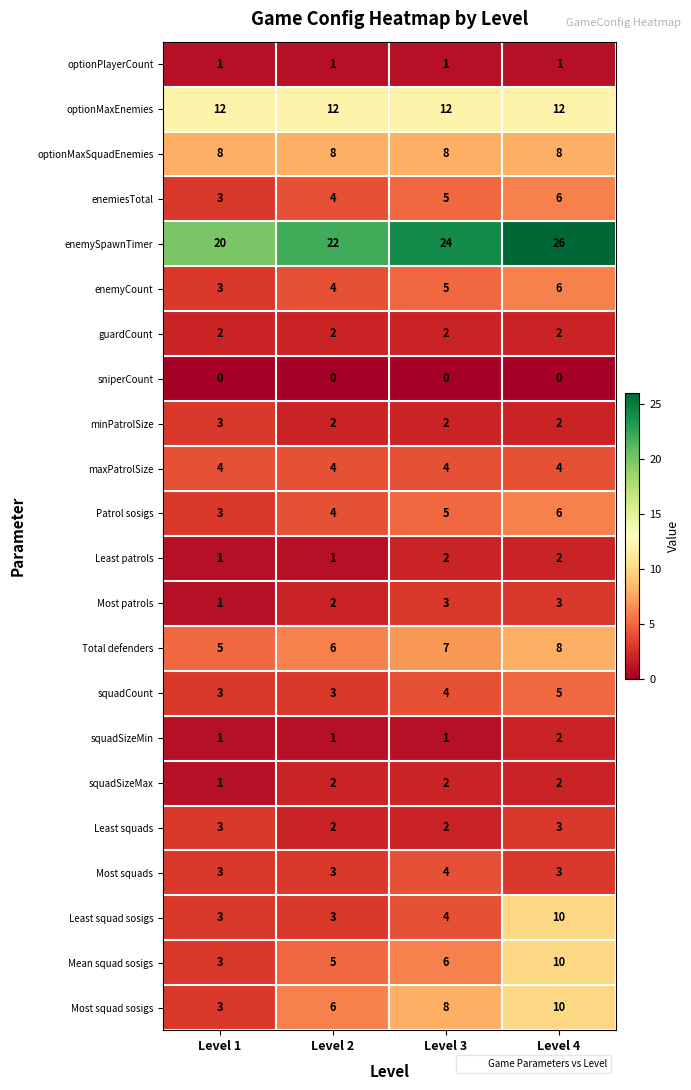

What is the average value of the Least squad sosigs series?

5